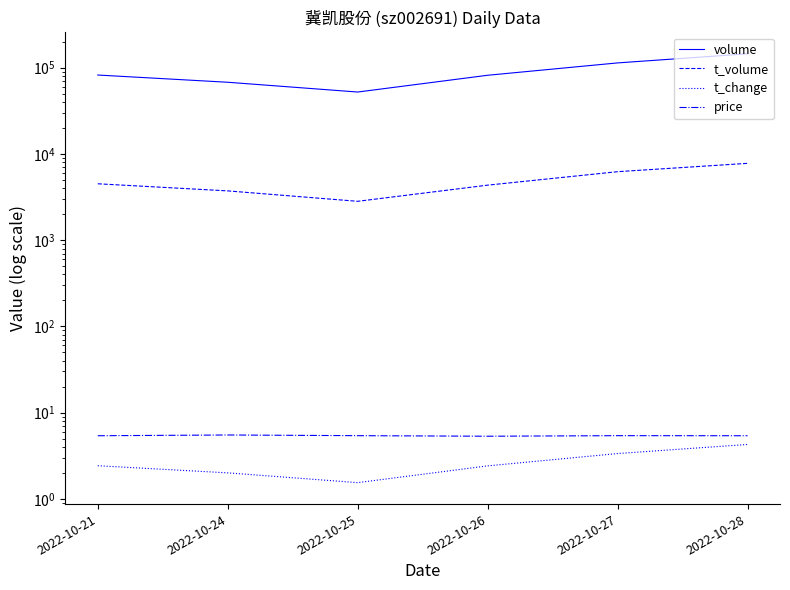

What is the minimum value for price?

5.3